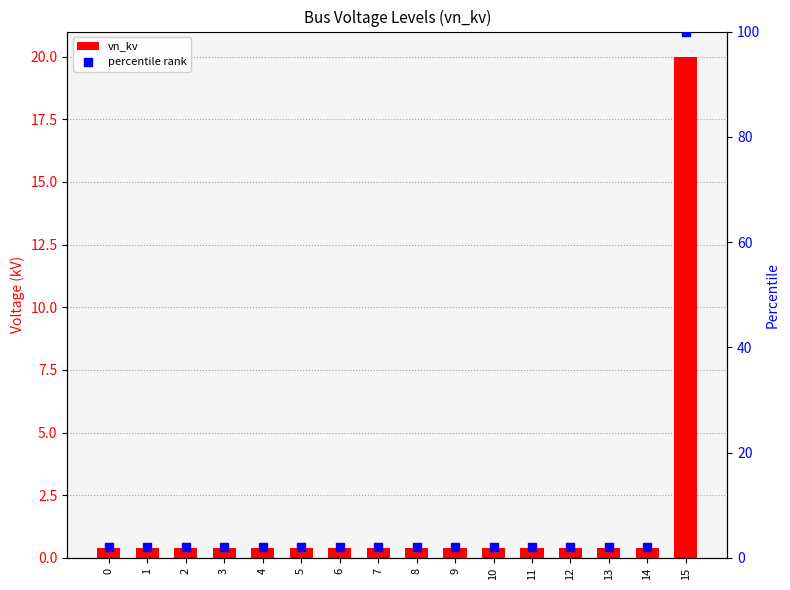

What are all the series names shown in the legend?

vn_kv, percentile rank